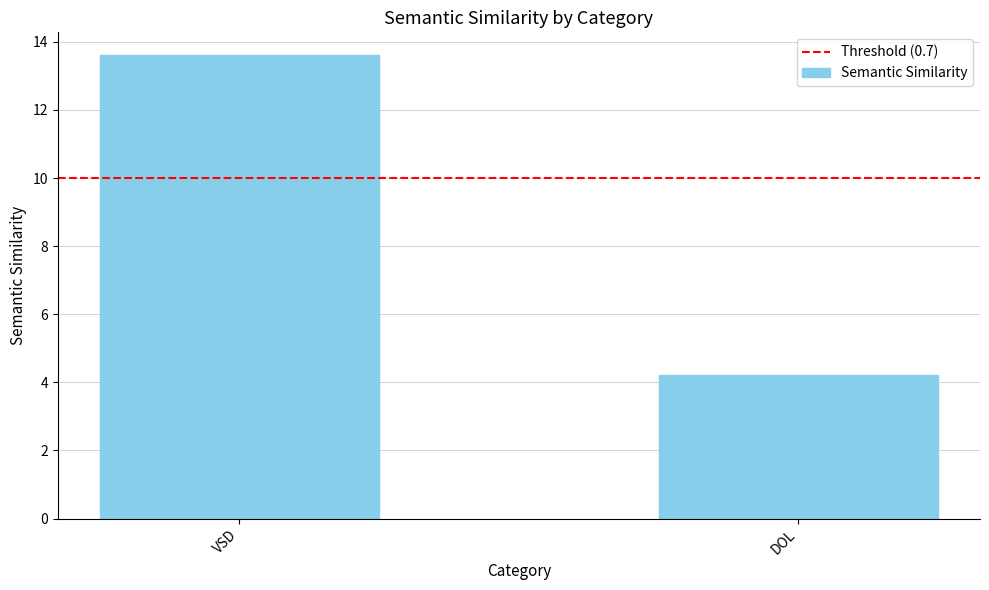

What position from the left is DOL?

2